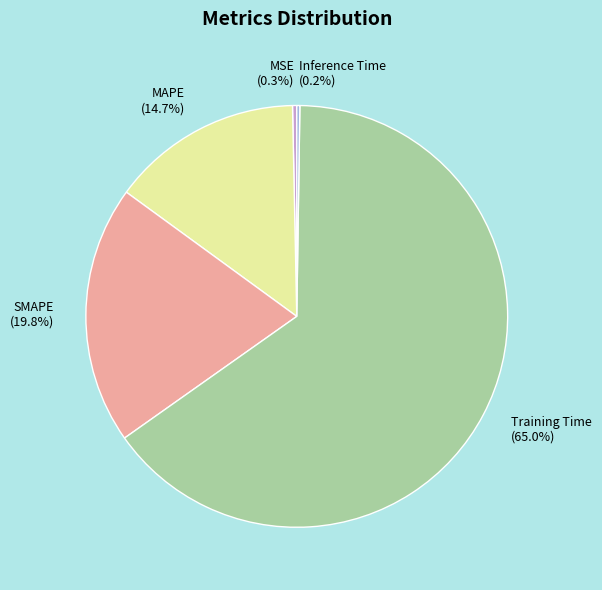

Between SMAPE (19.8%) and MAPE (14.7%), which is larger?

SMAPE (19.8%)